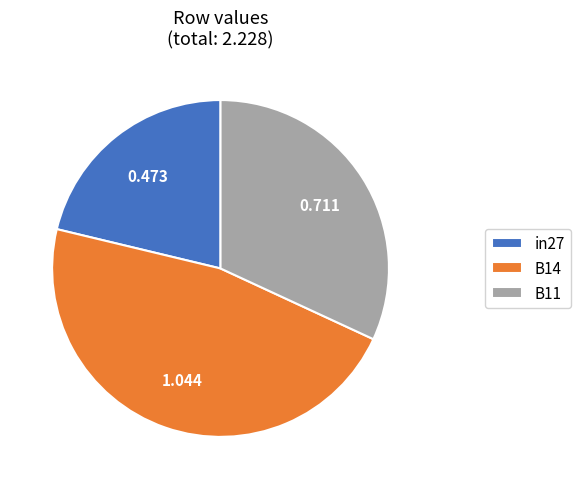

How many segments does this pie chart have?

3